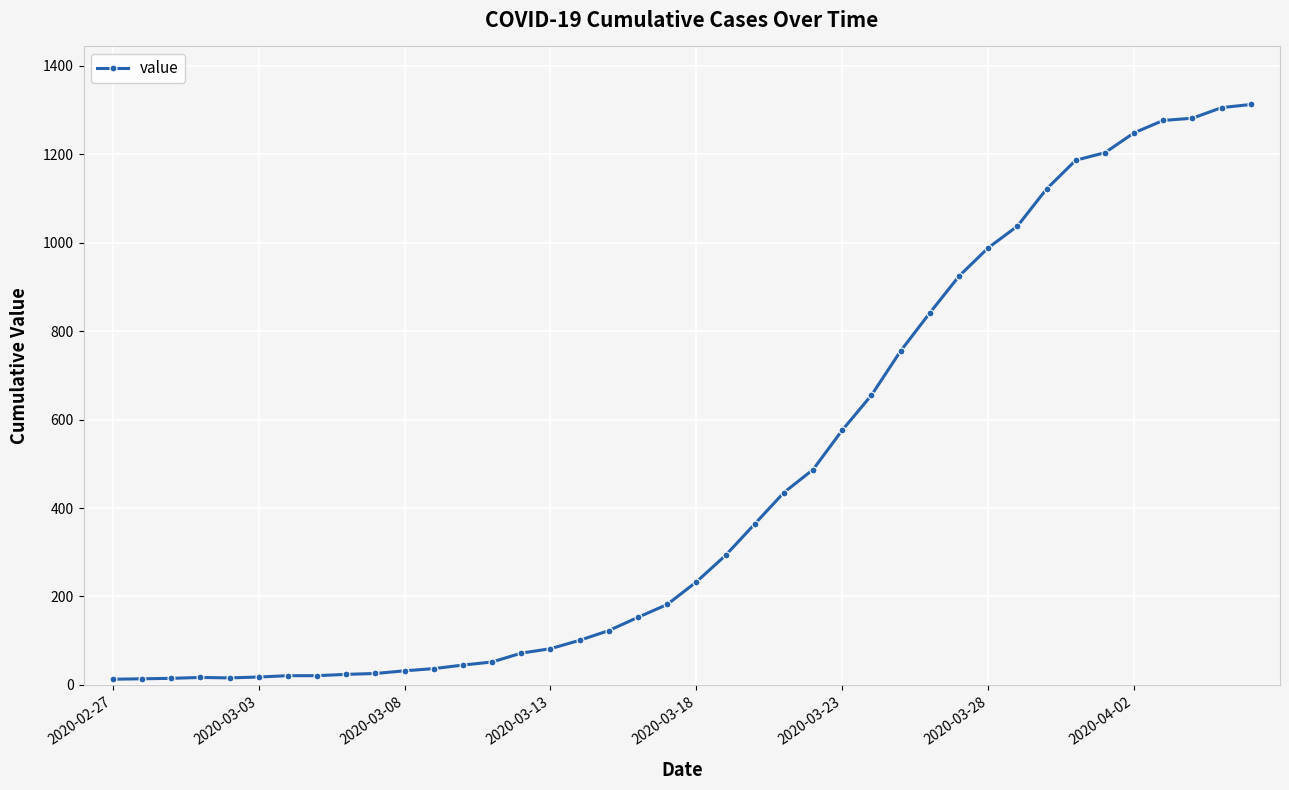

What is the average value?

465